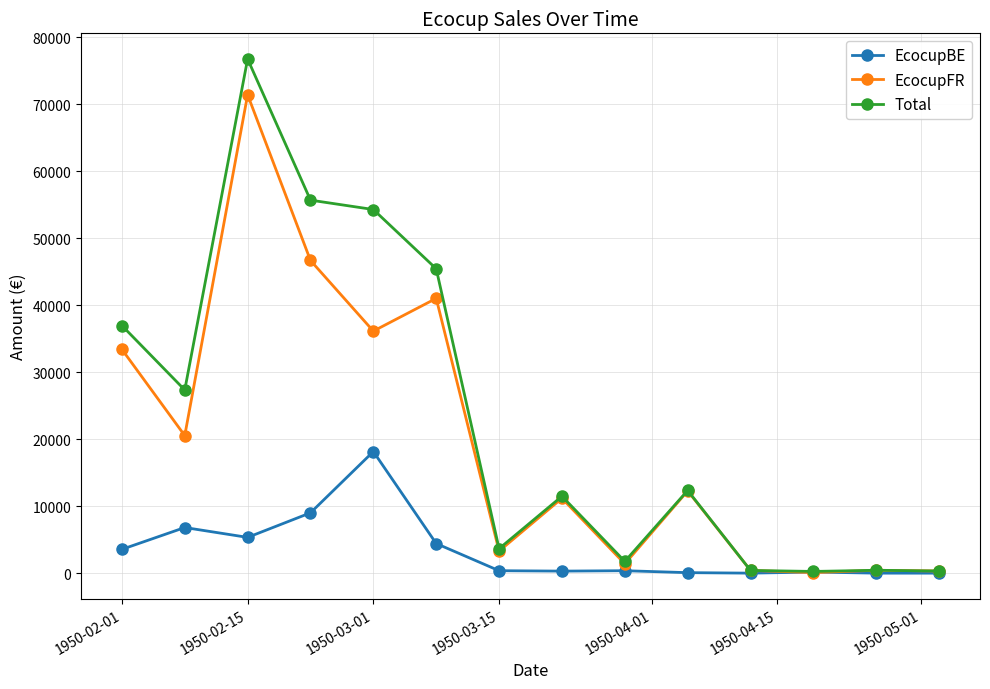

Is this an area chart (filled region under the line)?

No